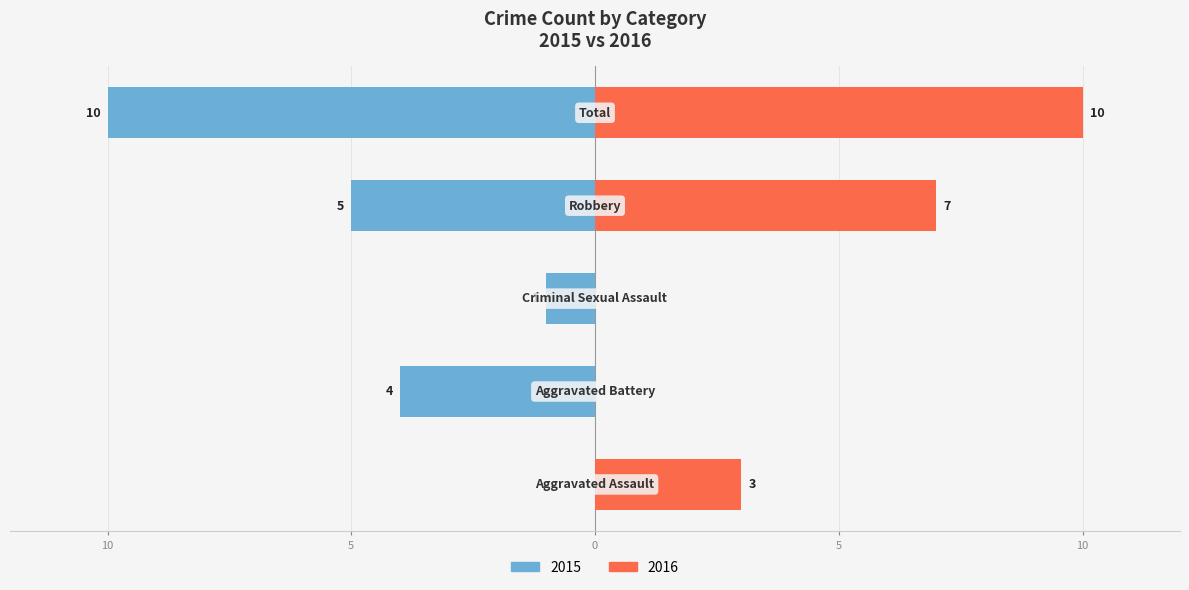

Reading left to right, what are all the values shown in this chart?

Left (Male): Aggravated Assault=0	Aggravated Battery=-4	Criminal Sexual Assault=-1	Robbery=-5	Total=-10
Right (Female): Aggravated Assault=3	Aggravated Battery=0	Criminal Sexual Assault=0	Robbery=7	Total=10